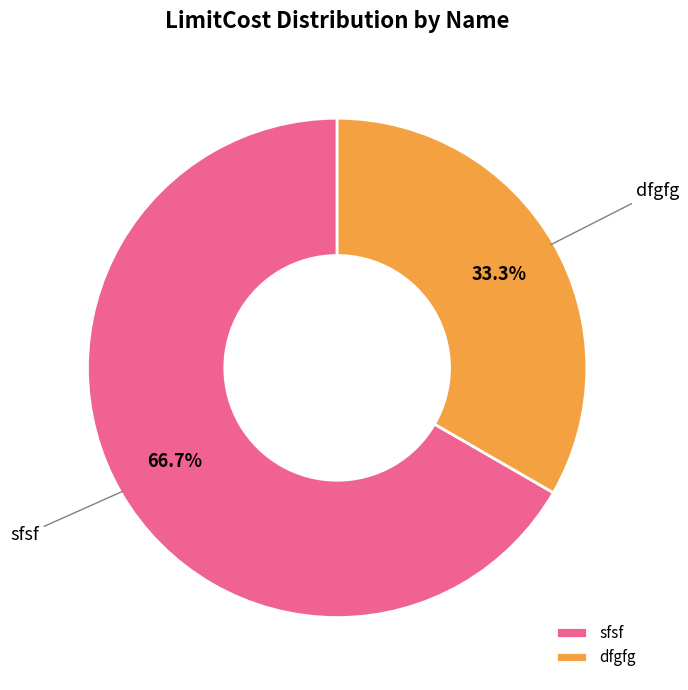

The dfgfg slice represents 33% of the pie. True or false?

True